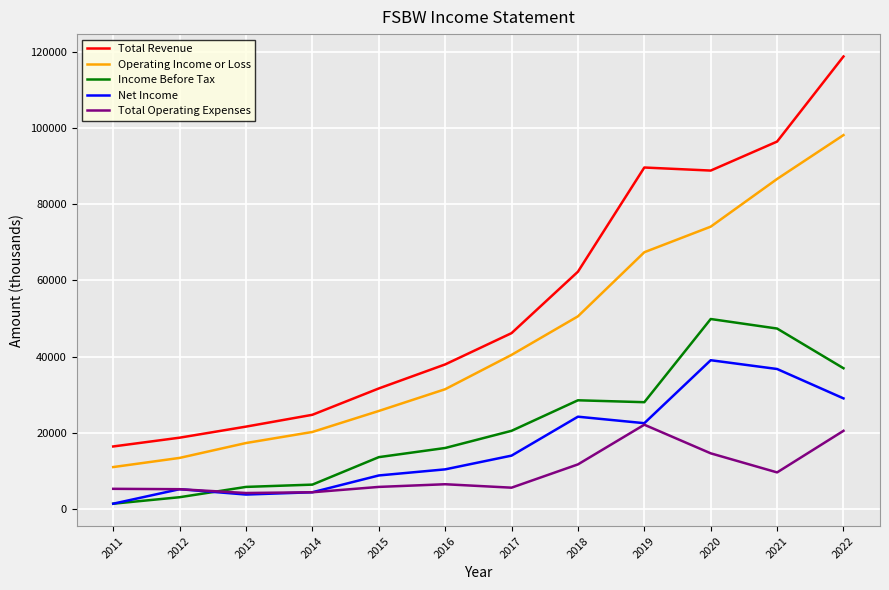

What are all the series names shown in the legend?

Total Revenue, Operating Income or Loss, Income Before Tax, Net Income, Total Operating Expenses